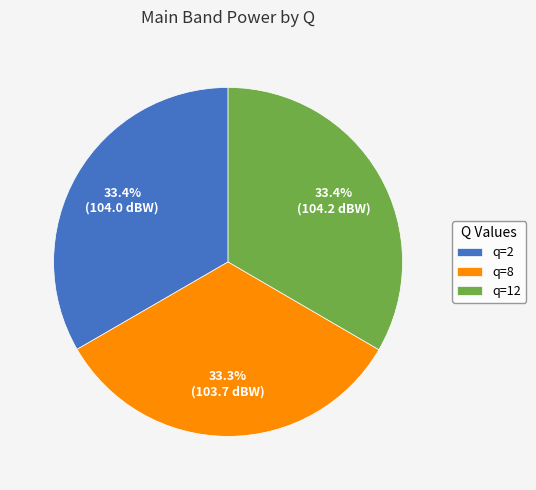

Is there a majority slice in this chart?

No